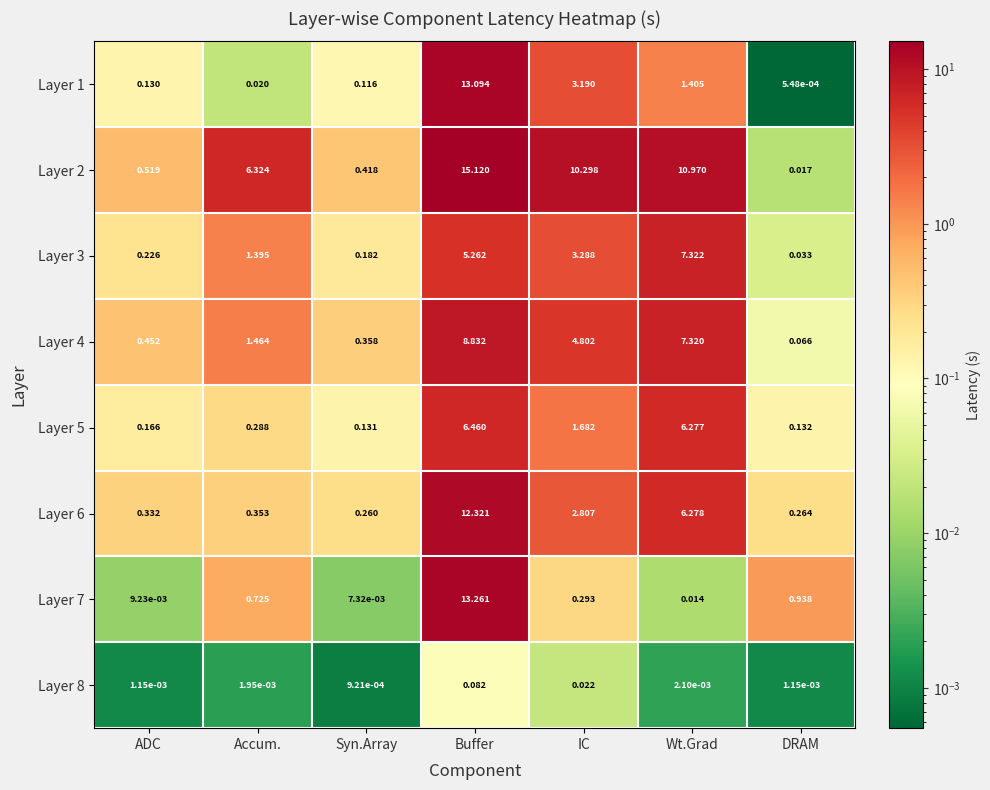

Which label corresponds to the largest value in the chart?

Buffer